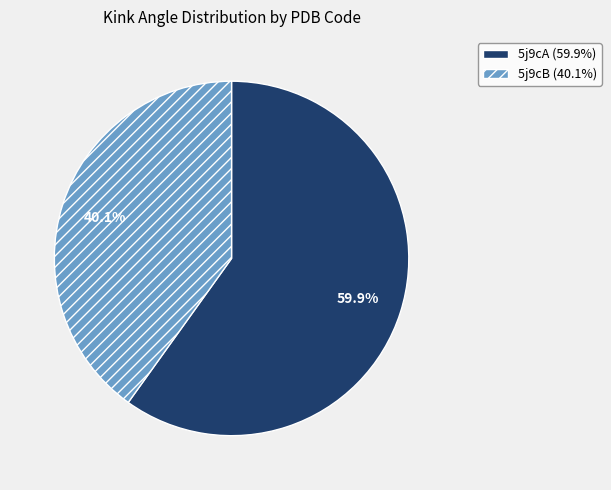

Combined, what portion of the pie is 5j9cB and 5j9cA?

100.0%